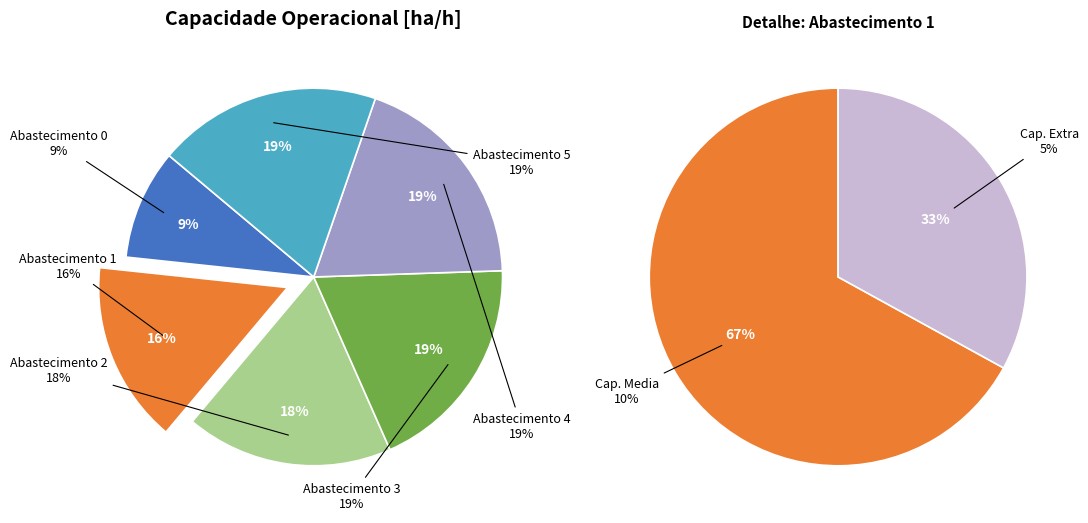

Is 2 the majority of the pie?

No